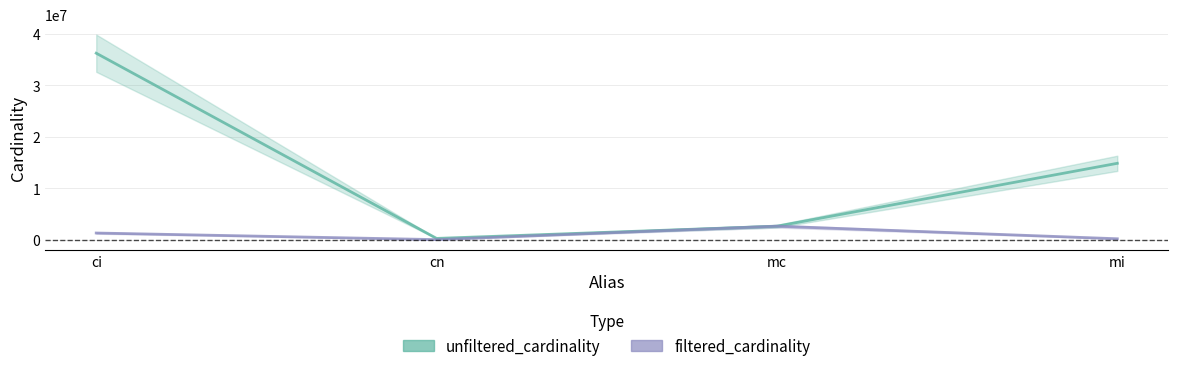

What are all the series names shown in the legend?

unfiltered_cardinality, filtered_cardinality